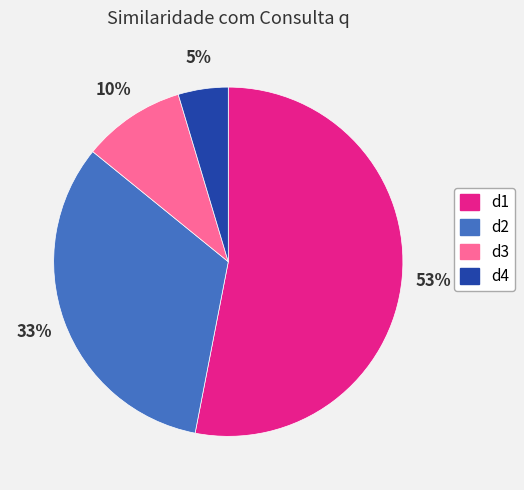

Is it true that d3 is 10% of the pie?

True